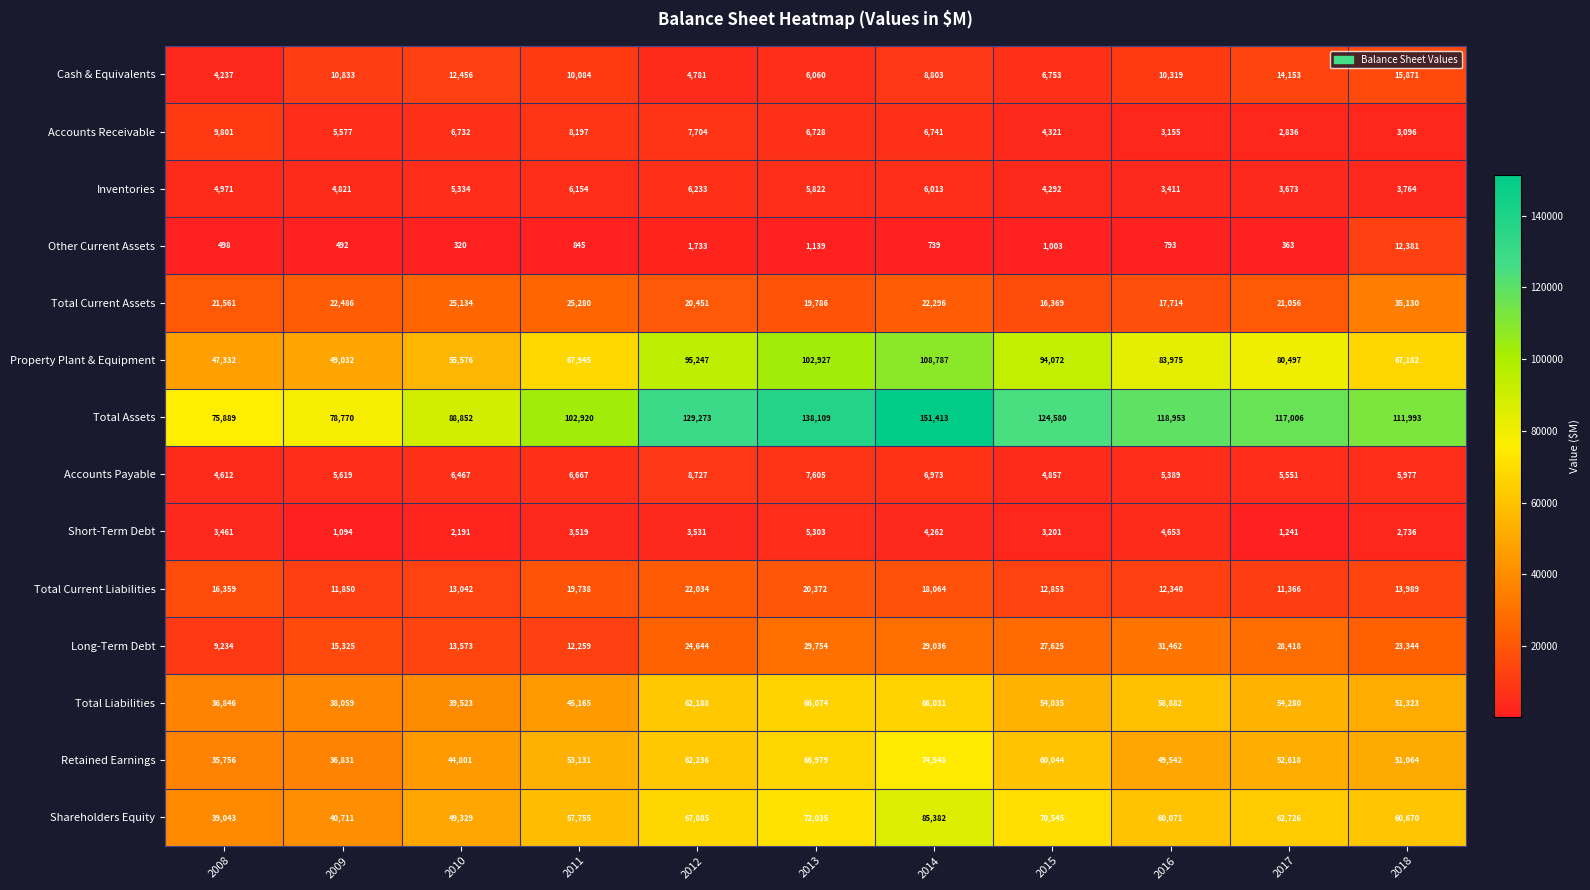

Is it true that Property Plant & Equipment equals 107299 at 2017?

False